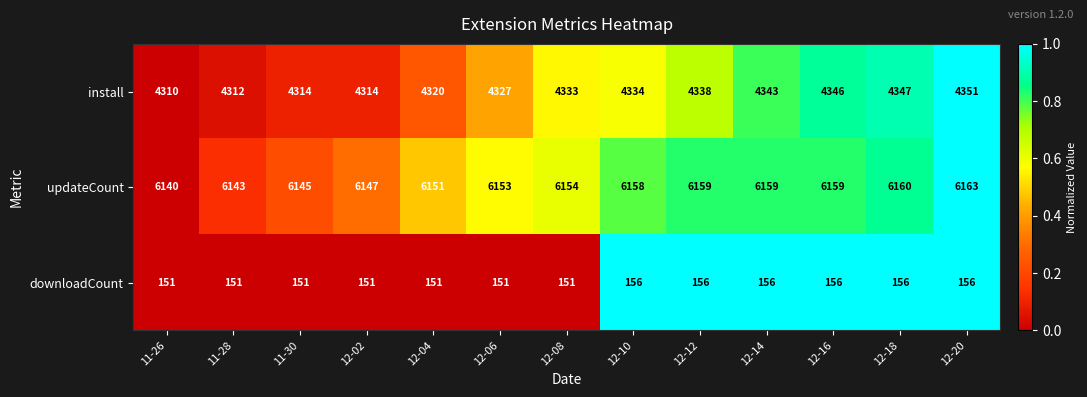

Rank the series at 12-14 from lowest to highest value.

downloadCount, install, updateCount